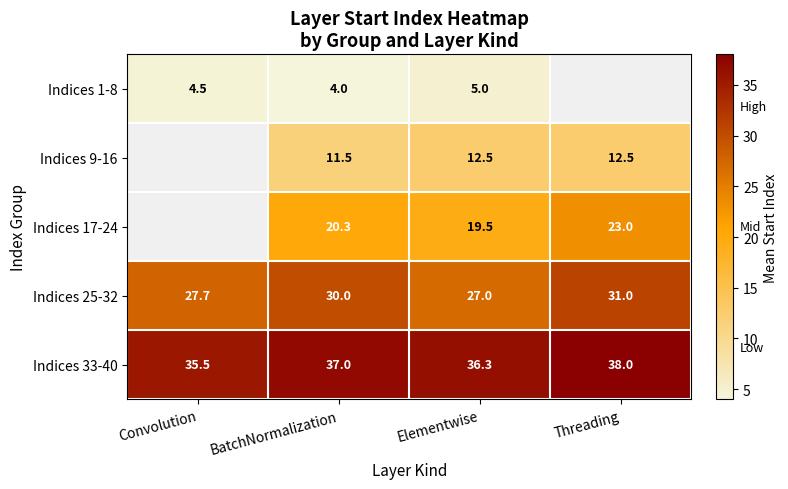

What is the difference between the highest and lowest values at Elementwise?

31.3